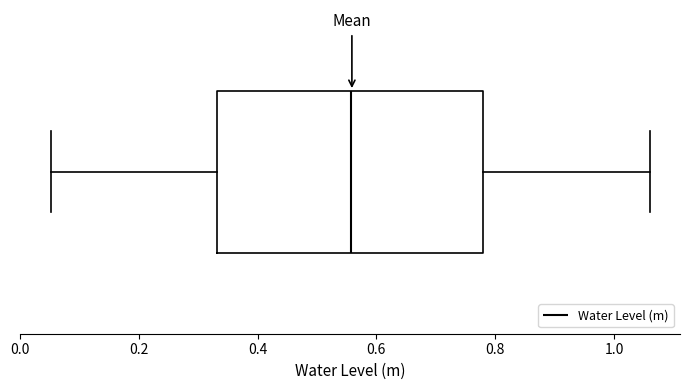

Read this box plot against the x-axis: the position of the median line, the range covered by the box, and the ends of both whiskers. The values are not printed on the chart, so give them approximately, as read against the axis.

median 0.56, box 0.34 to 0.78, whiskers 0.06 to 1.06